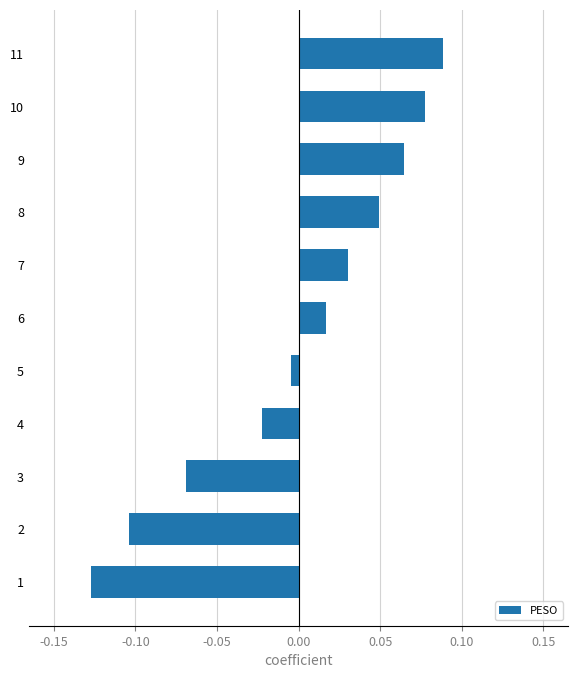

List the labels in order of value, largest first.

11, 10, 9, 8, 7, 6, 5, 4, 3, 2, 1